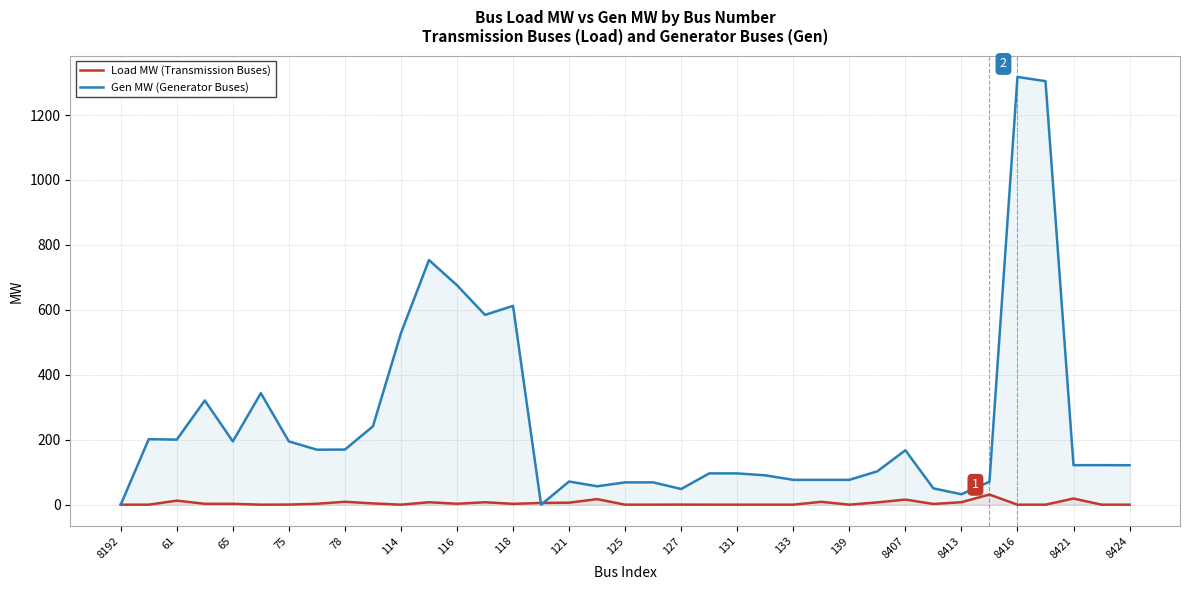

What is the label of the 37th point from the right?

8192